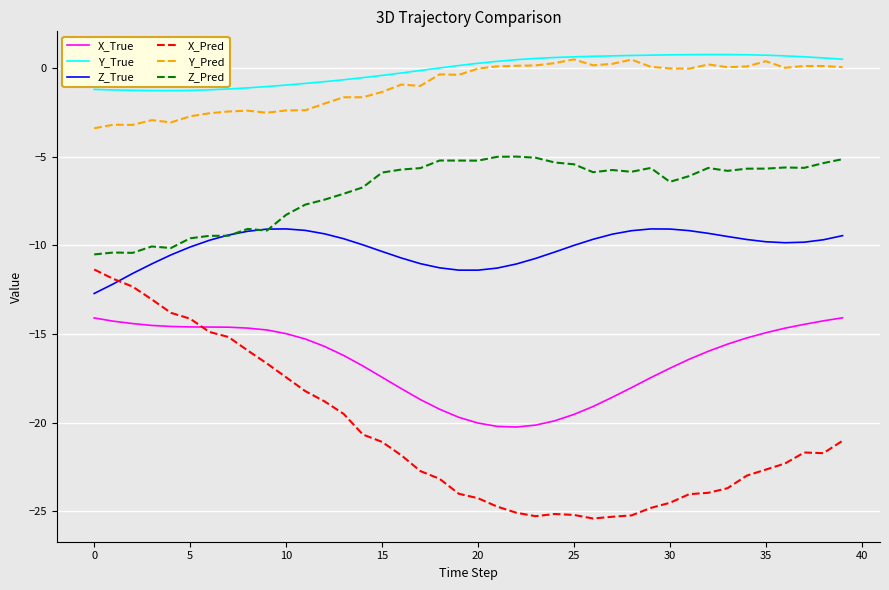

Which series has the widest spread of values?

X_Pred